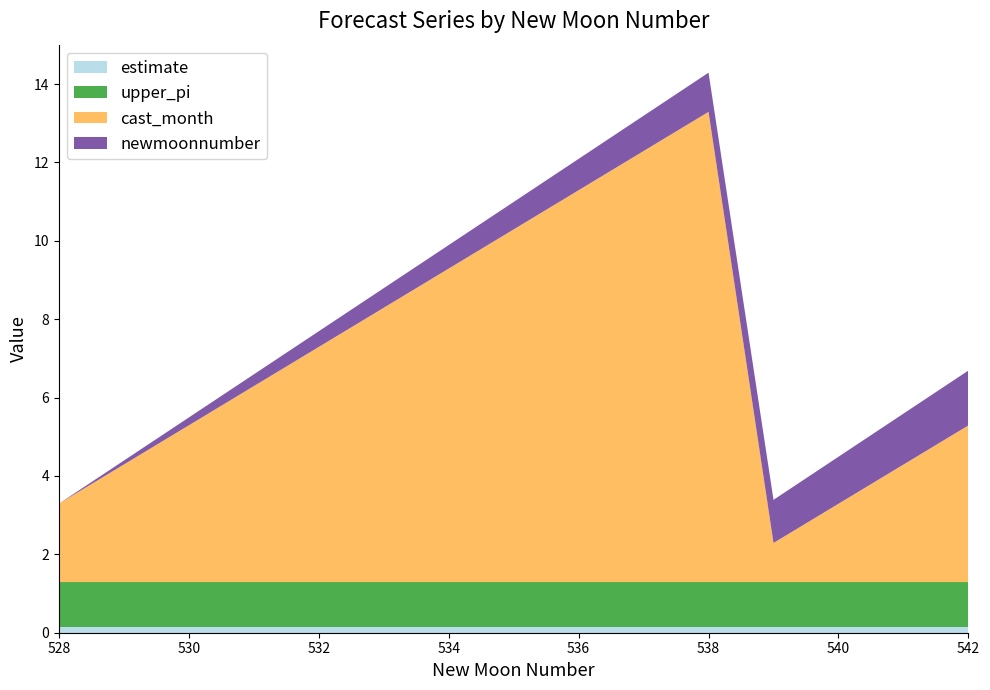

Reading right to left, transcribe all the data shown in this chart.

estimate: 0.1	0.1	0.1	0.1	0.1	0.1	0.1	0.1	0.1	0.1	0.1	0.1	0.1	0.1	0.1
upper_pi: 1.2	1.2	1.2	1.2	1.2	1.2	1.2	1.2	1.2	1.2	1.2	1.2	1.2	1.2	1.2
cast_month: 4.0	3.0	2.0	1.0	12.0	11.0	10.0	9.0	8.0	7.0	6.0	5.0	4.0	3.0	2.0
newmoonnumber: 542.0	541.0	540.0	539.0	538.0	537.0	536.0	535.0	534.0	533.0	532.0	531.0	530.0	529.0	528.0